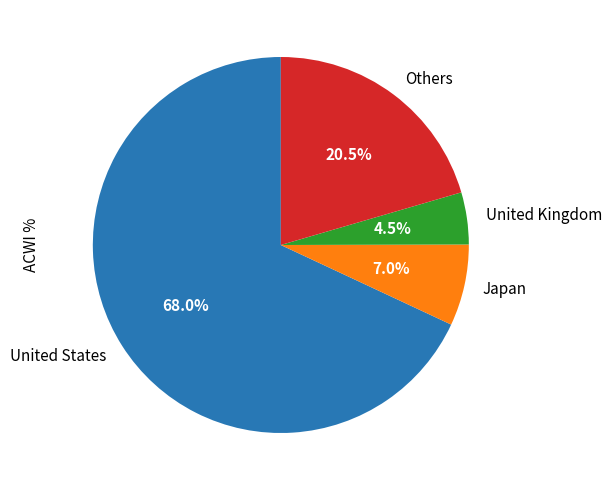

Rank the categories by value from lowest to highest.

United Kingdom, Japan, Others, United States